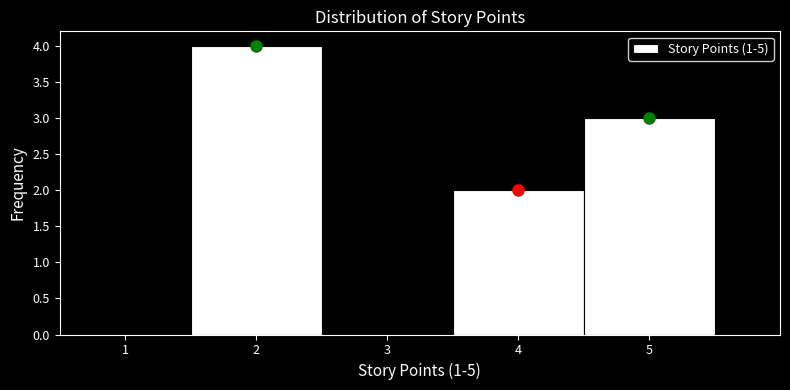

How tall is the bar that spans 4.5 to 5.5 on the x-axis? The values are not printed on the chart, so give them approximately, as read against the axis.

3